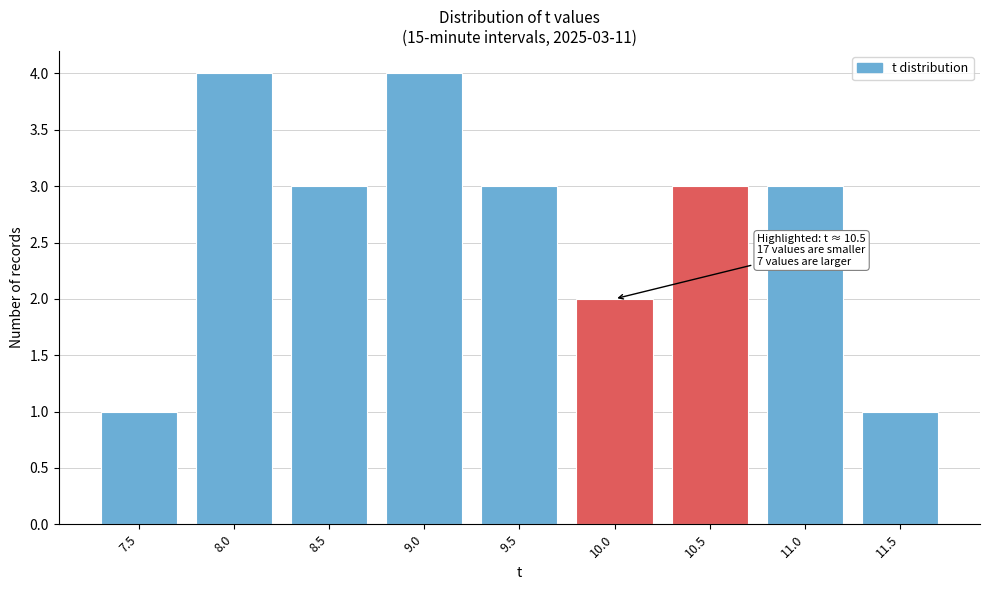

Reading left to right, transcribe all the data shown in this chart.

7.5=1	8.0=4	8.5=3	9.0=4	9.5=3	10.0=2	10.5=3	11.0=3	11.5=1